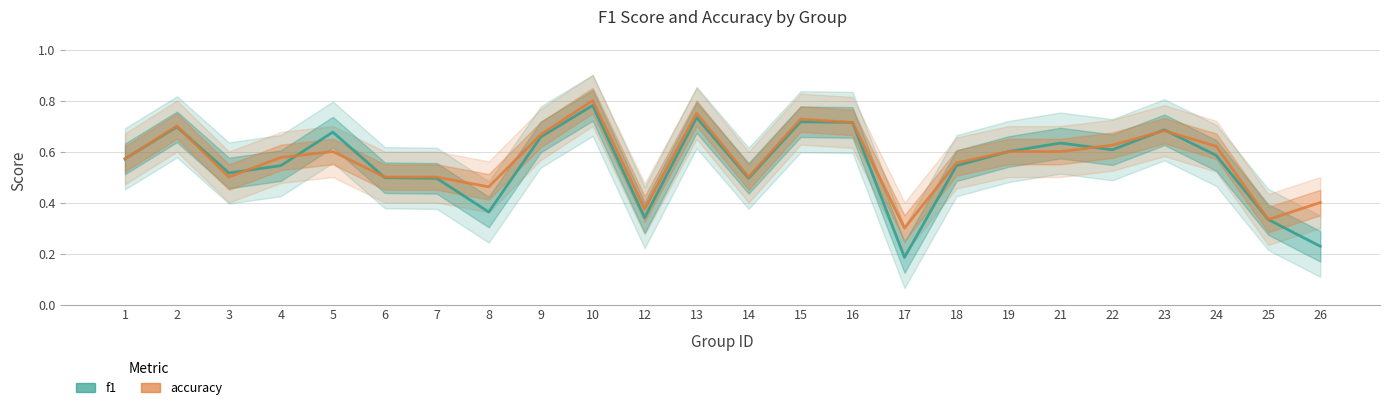

Between 1 and 14, which series saw the biggest shift?

f1